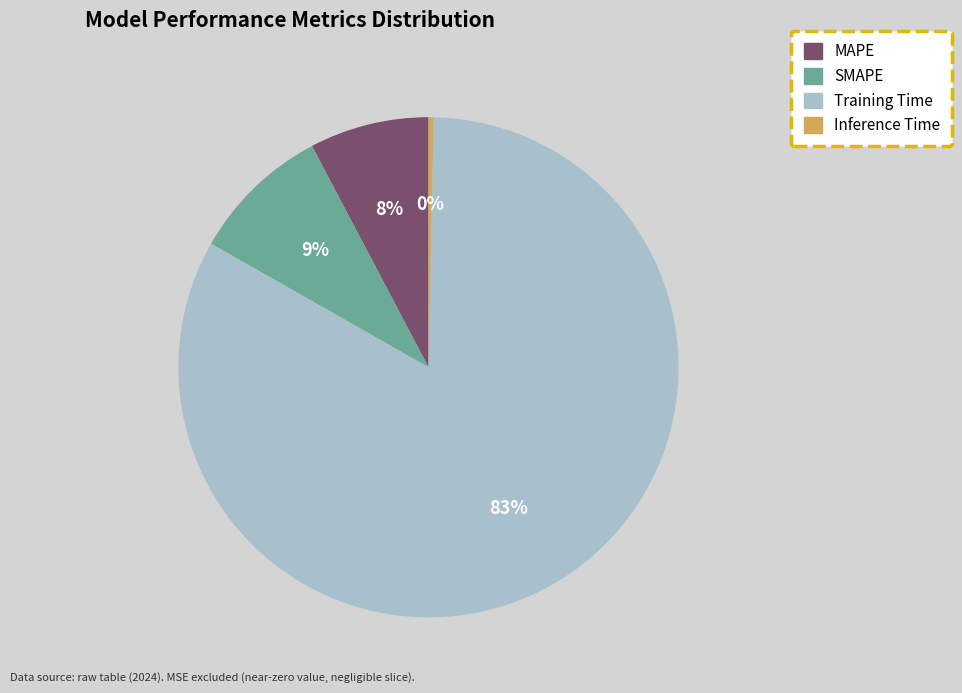

Is there any slice that represents more than half of the pie?

Yes